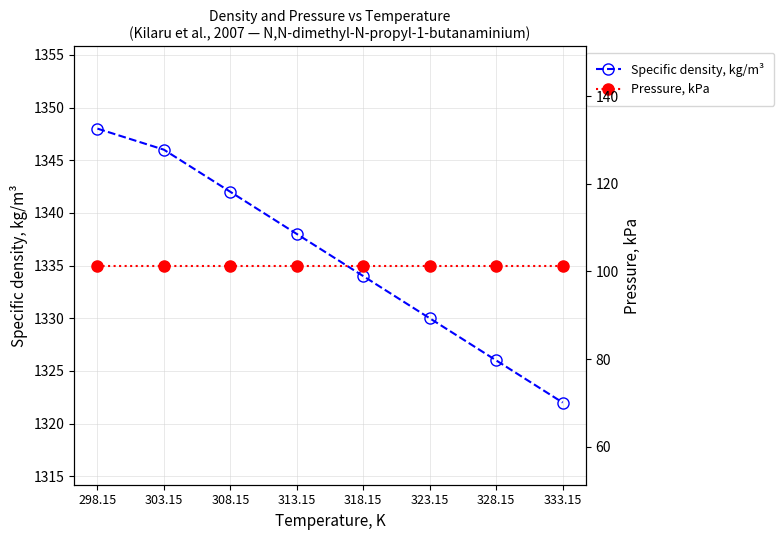

What are all the series names shown in the legend?

Specific density, kg/m³, Pressure, kPa